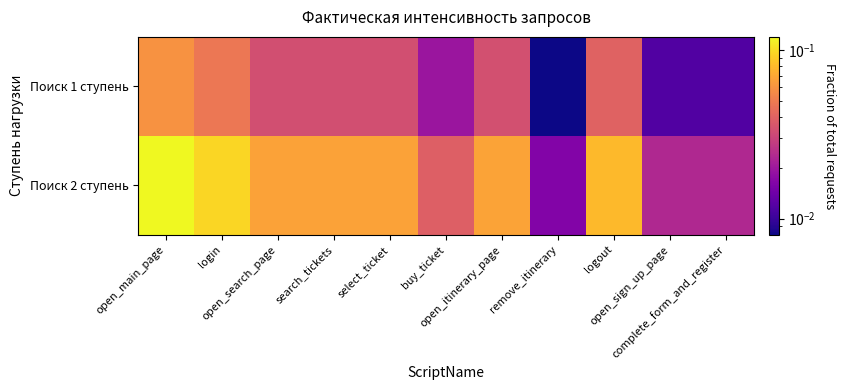

At how many categories does at least one series exceed 0?

11